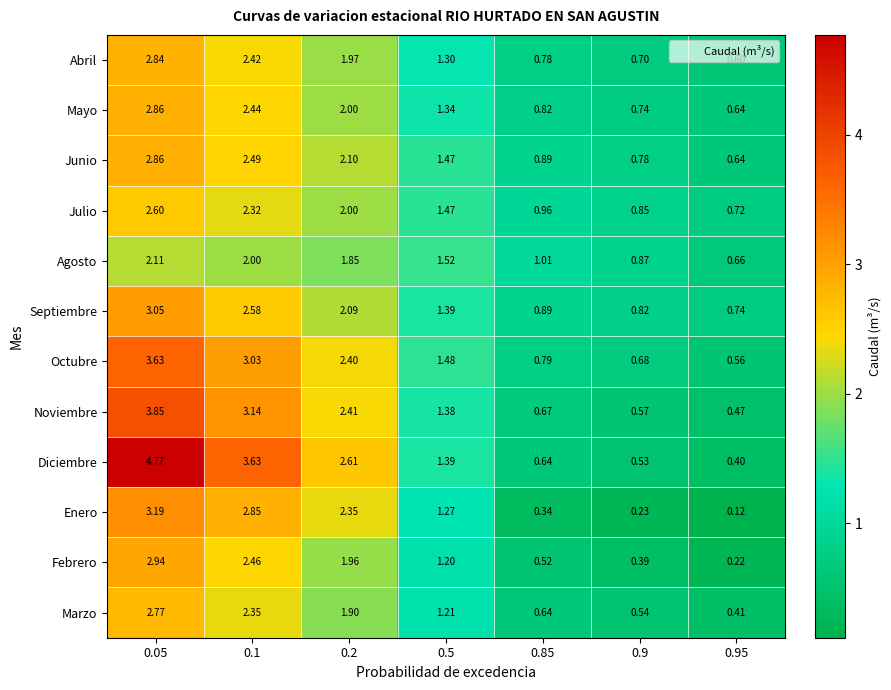

At 0.1, list the series in order from largest to smallest.

Diciembre, Noviembre, Octubre, Enero, Septiembre, Junio, Febrero, Mayo, Abril, Marzo, Julio, Agosto